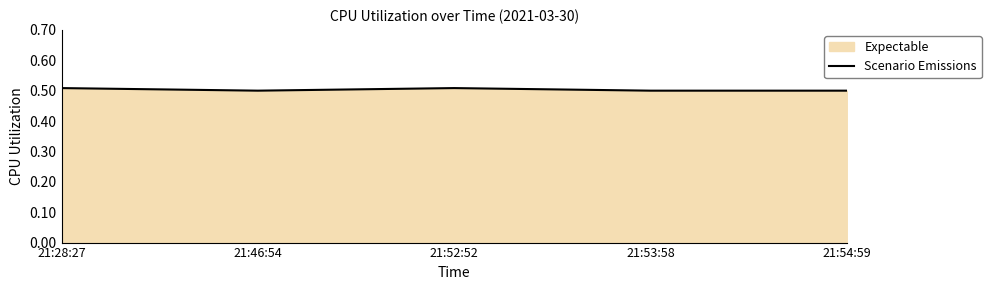

Is it true that the value at 21:52:52 is 0.9?

False